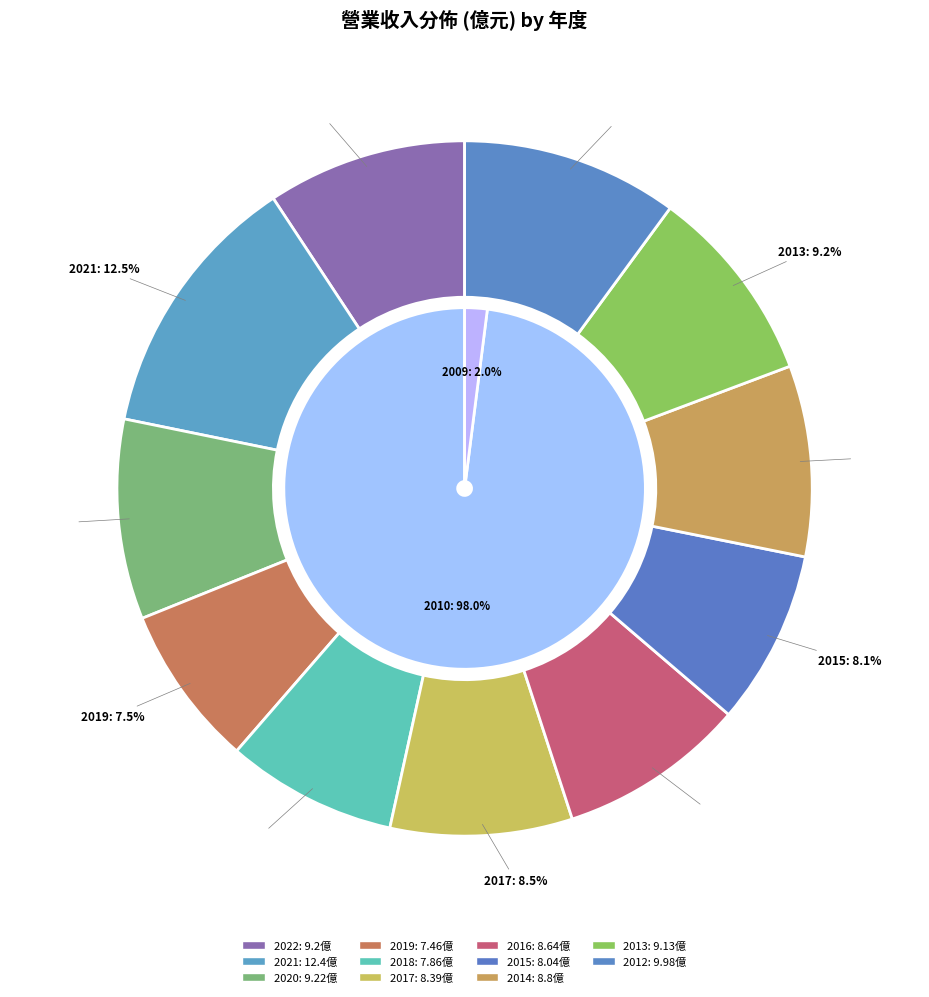

Is it true that 2013 is 4% of the pie?

False